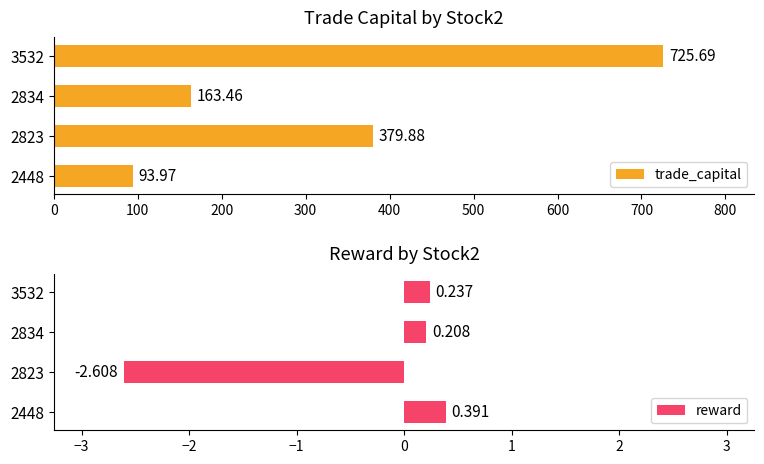

List the labels in order of reward value, largest first.

2448, 3532, 2834, 2823